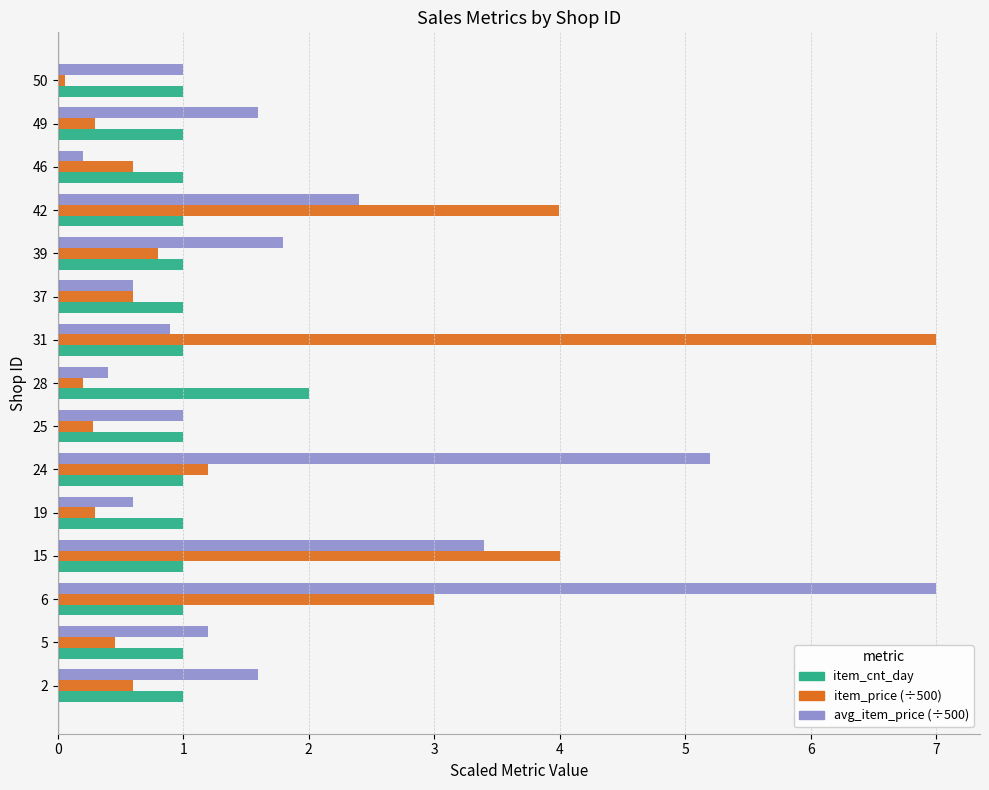

What is the minimum value shown in the chart?

0.1